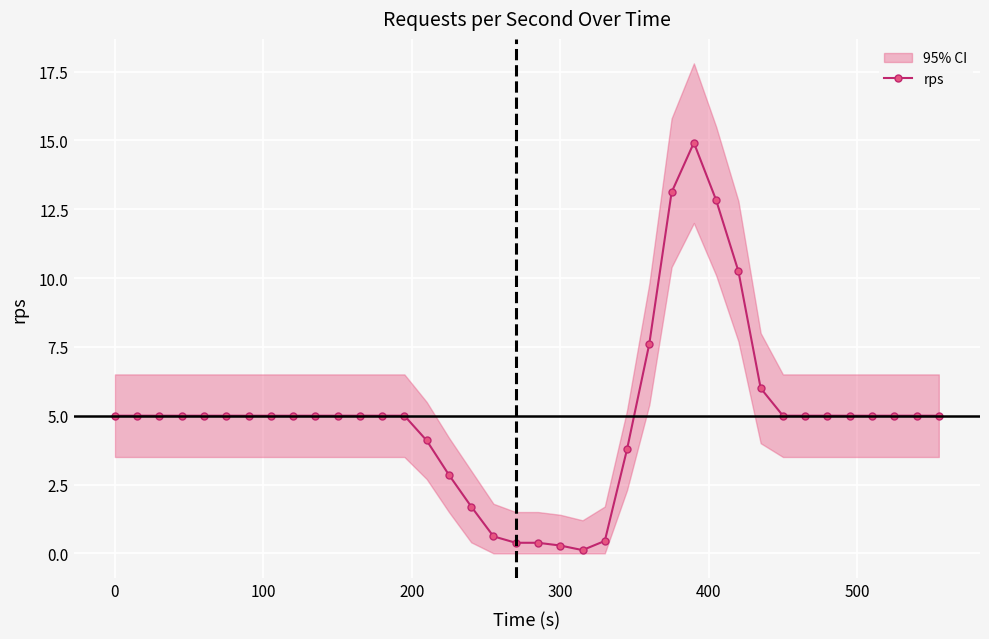

What is the difference between the maximum and minimum values?

14.8